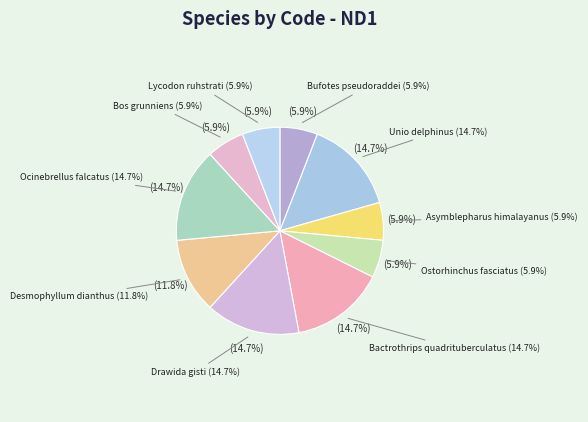

Between Bufotes pseudoraddei and Ocinebrellus falcatus, which is larger?

Ocinebrellus falcatus